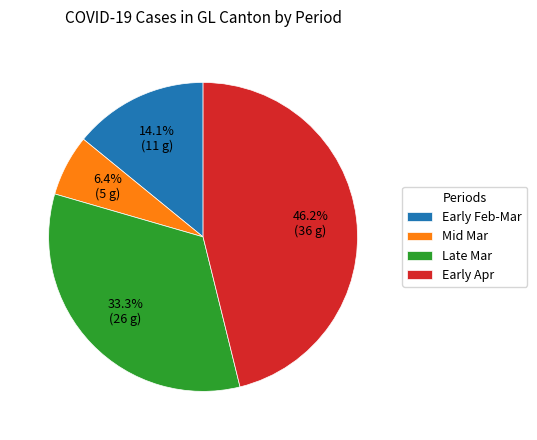

How many segments does this pie chart have?

4